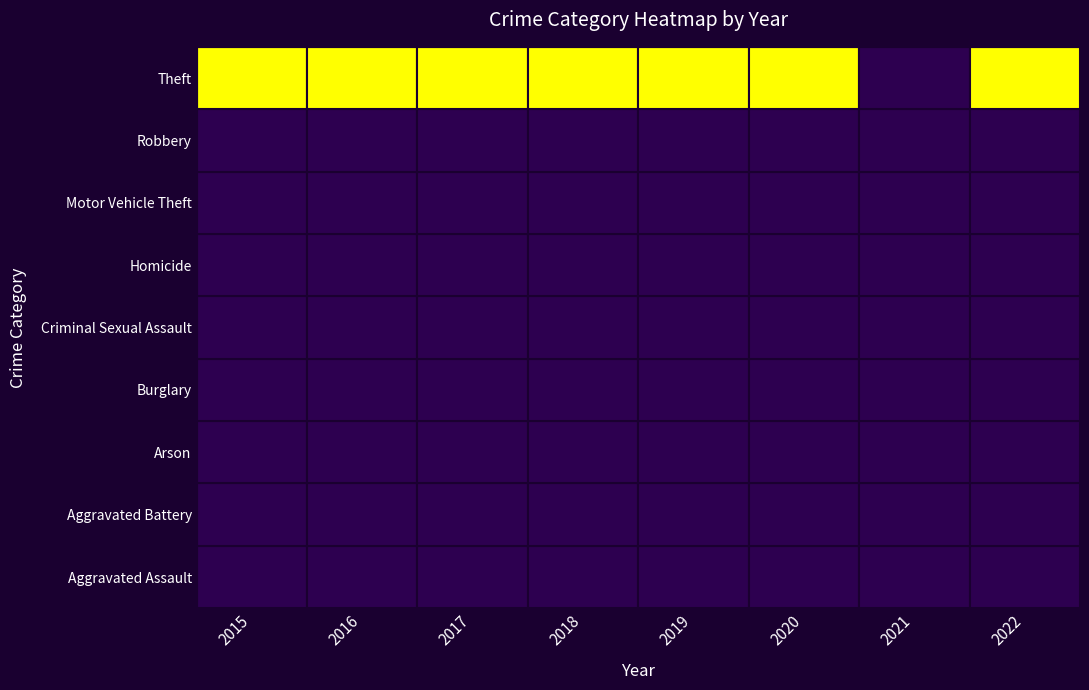

What is the difference between the highest and lowest values at 2020?

362